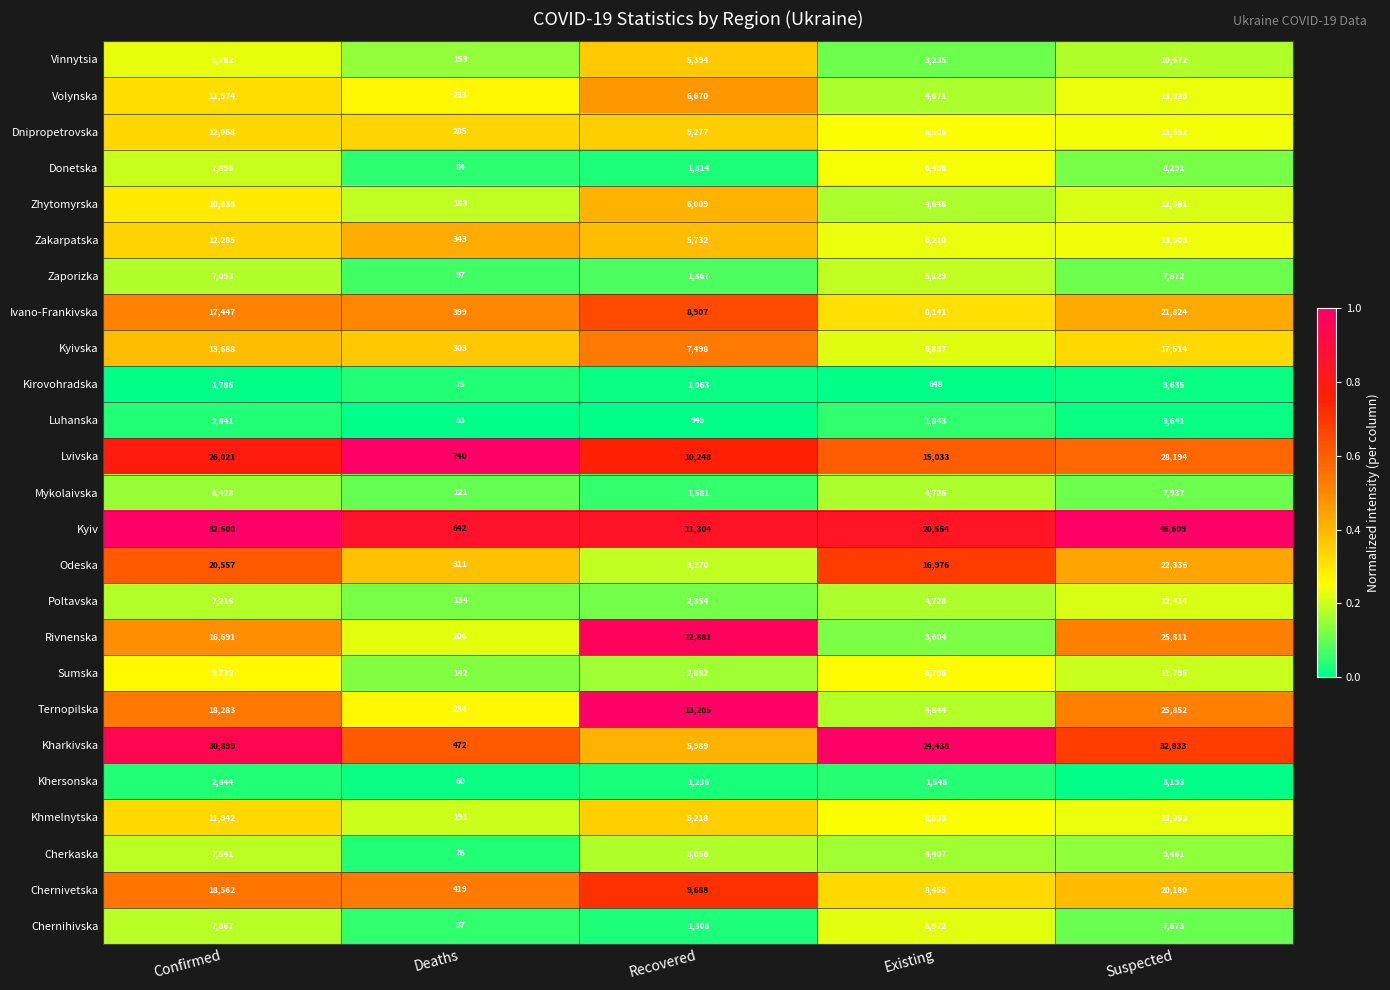

Between Recovered and Suspected, which series saw the biggest shift?

Kyiv